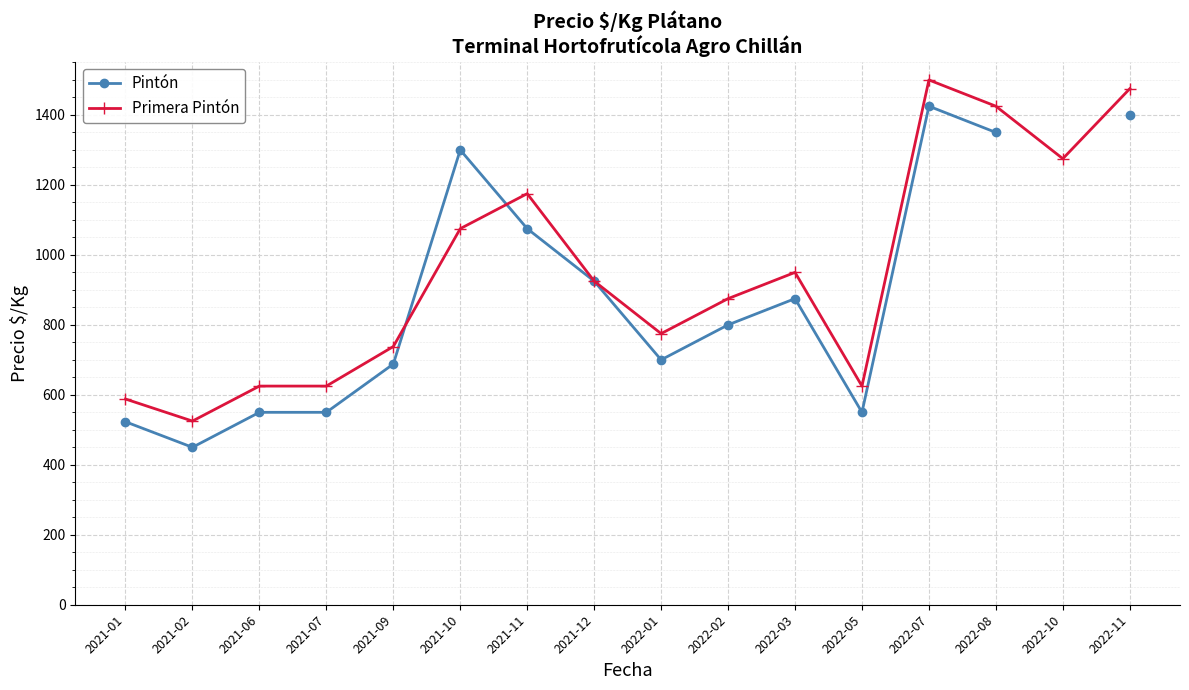

Rank the series by their average value, from lowest to highest.

Pintón, Primera Pintón